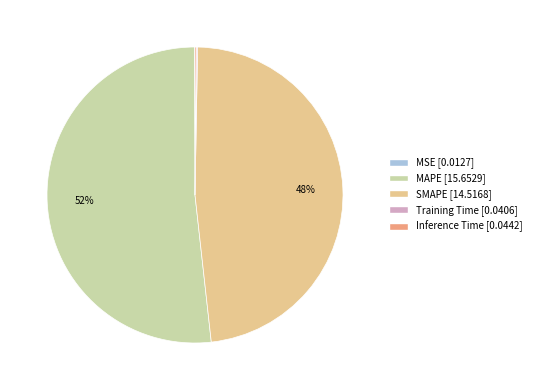

What is the largest slice in the pie chart?

MAPE